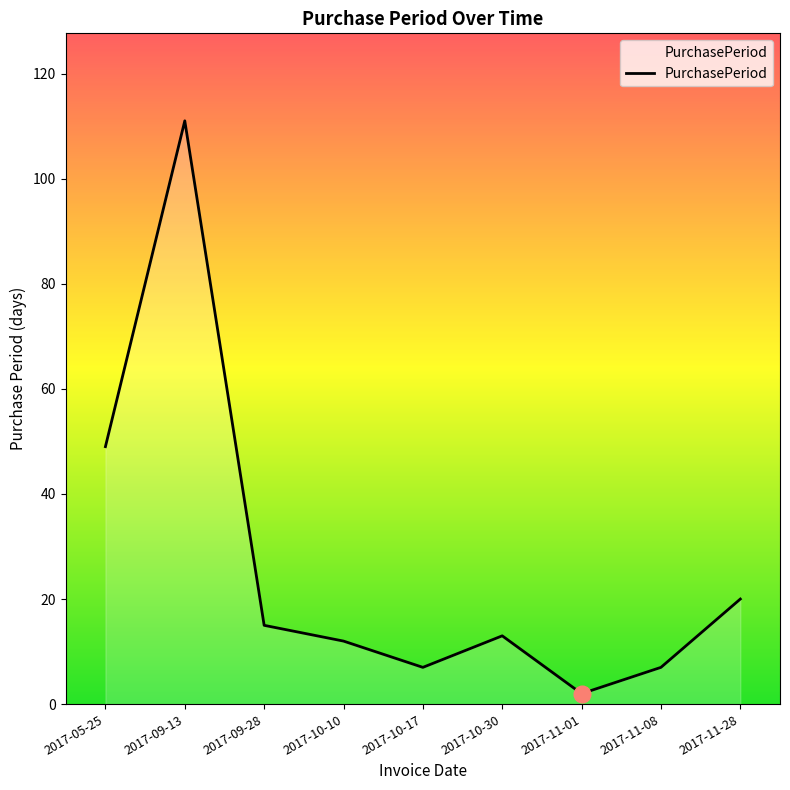

What is the smallest value displayed?

2